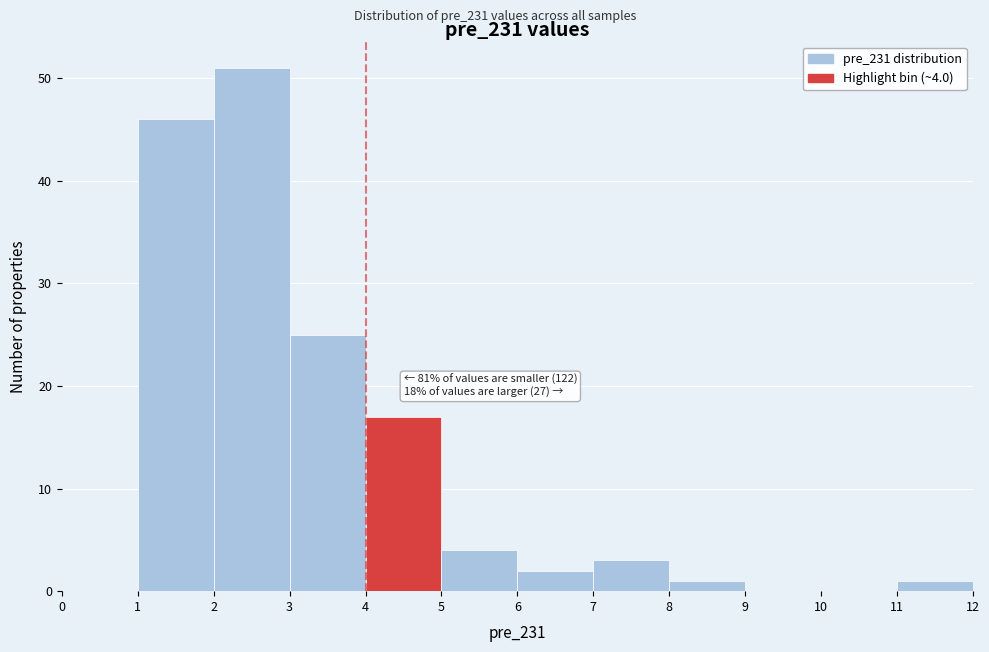

Which range on the x-axis has the tallest bar?

2 to 3